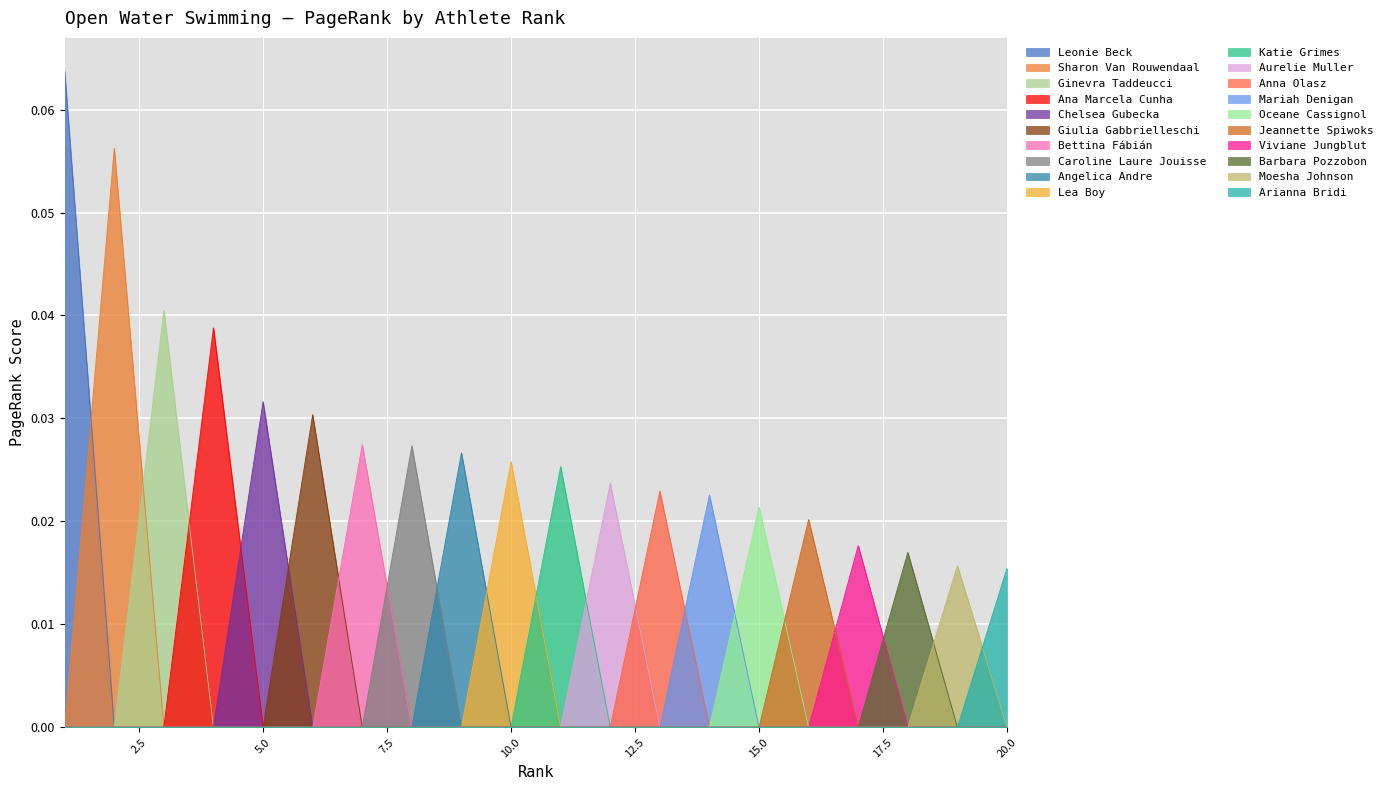

What is the label of the 16th point from the right?

Chelsea Gubecka